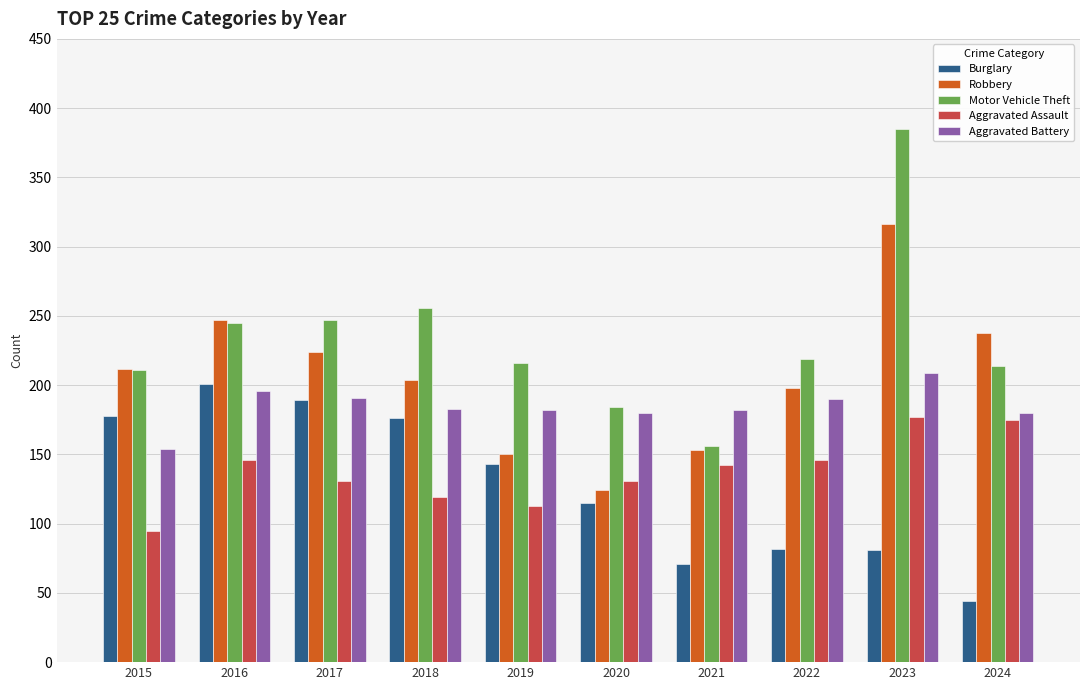

Is it true that Aggravated Assault equals 131 at 2020?

True